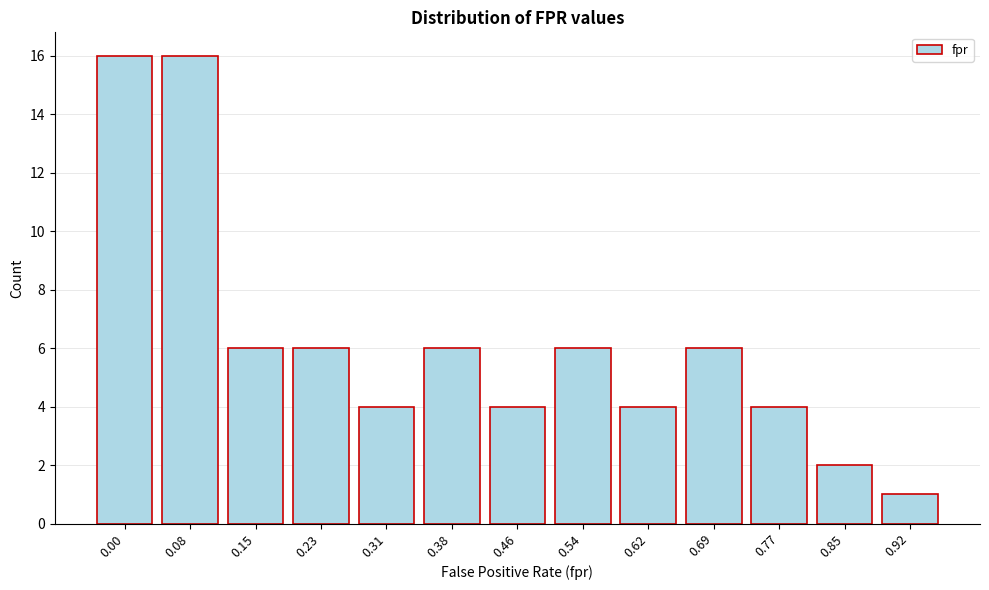

Reading left to right, transcribe all the data shown in this chart.

0.00=16	0.08=16	0.15=6	0.23=6	0.31=4	0.38=6	0.46=4	0.54=6	0.62=4	0.69=6	0.77=4	0.85=2	0.92=1